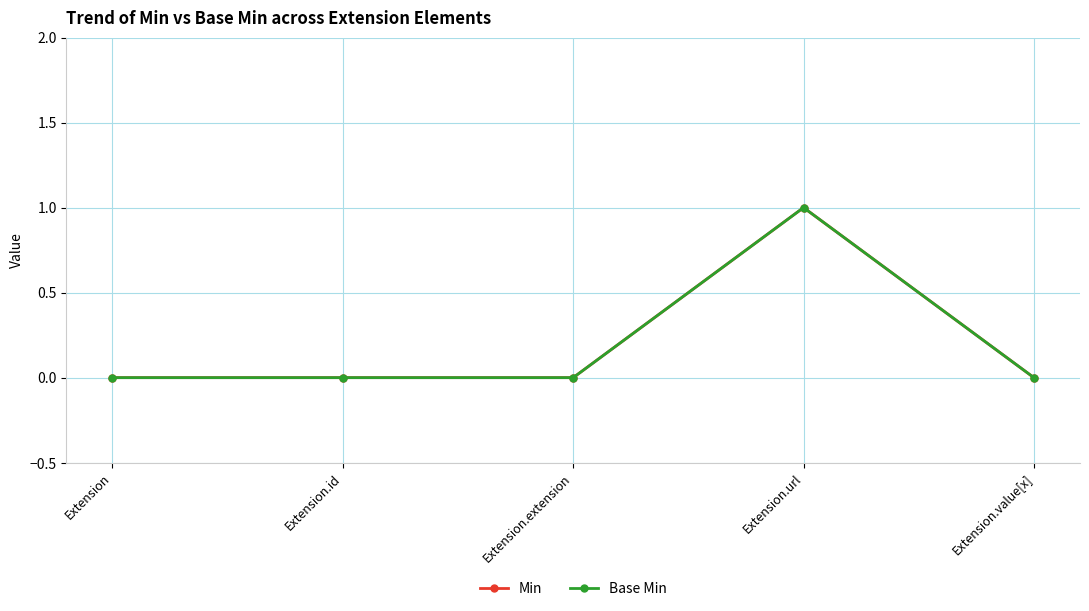

Reading left to right, transcribe all the data shown in this chart.

Min: Extension=0	Extension.id=0	Extension.extension=0	Extension.url=1	Extension.value[x]=0
Base Min: Extension=0	Extension.id=0	Extension.extension=0	Extension.url=1	Extension.value[x]=0